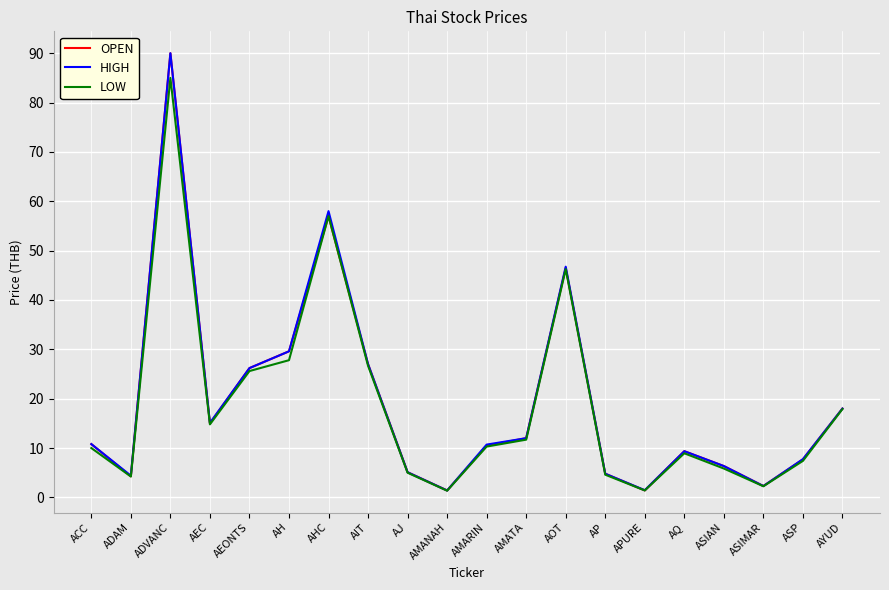

What position from the right is AEC?

17